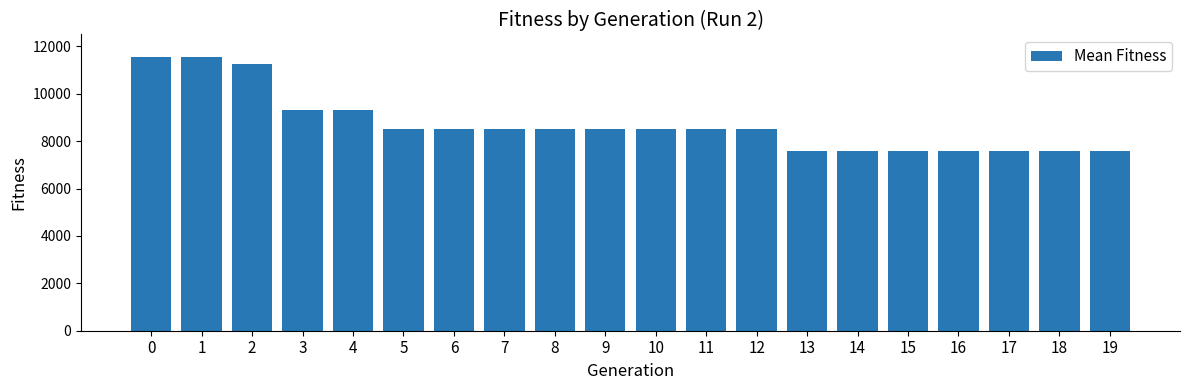

How many data points are less than 8532?

7